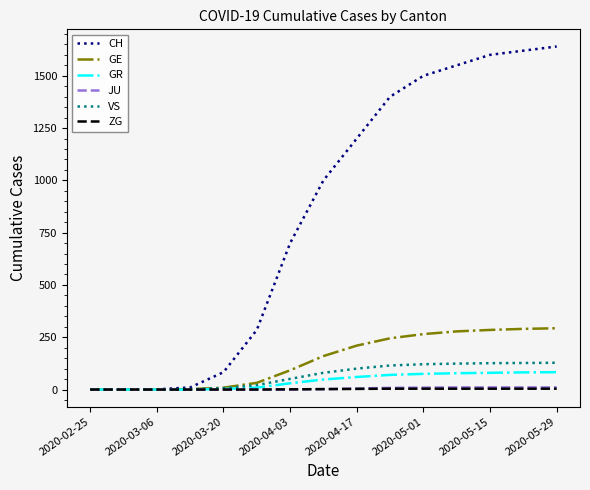

Which series has the largest total across all categories?

CH